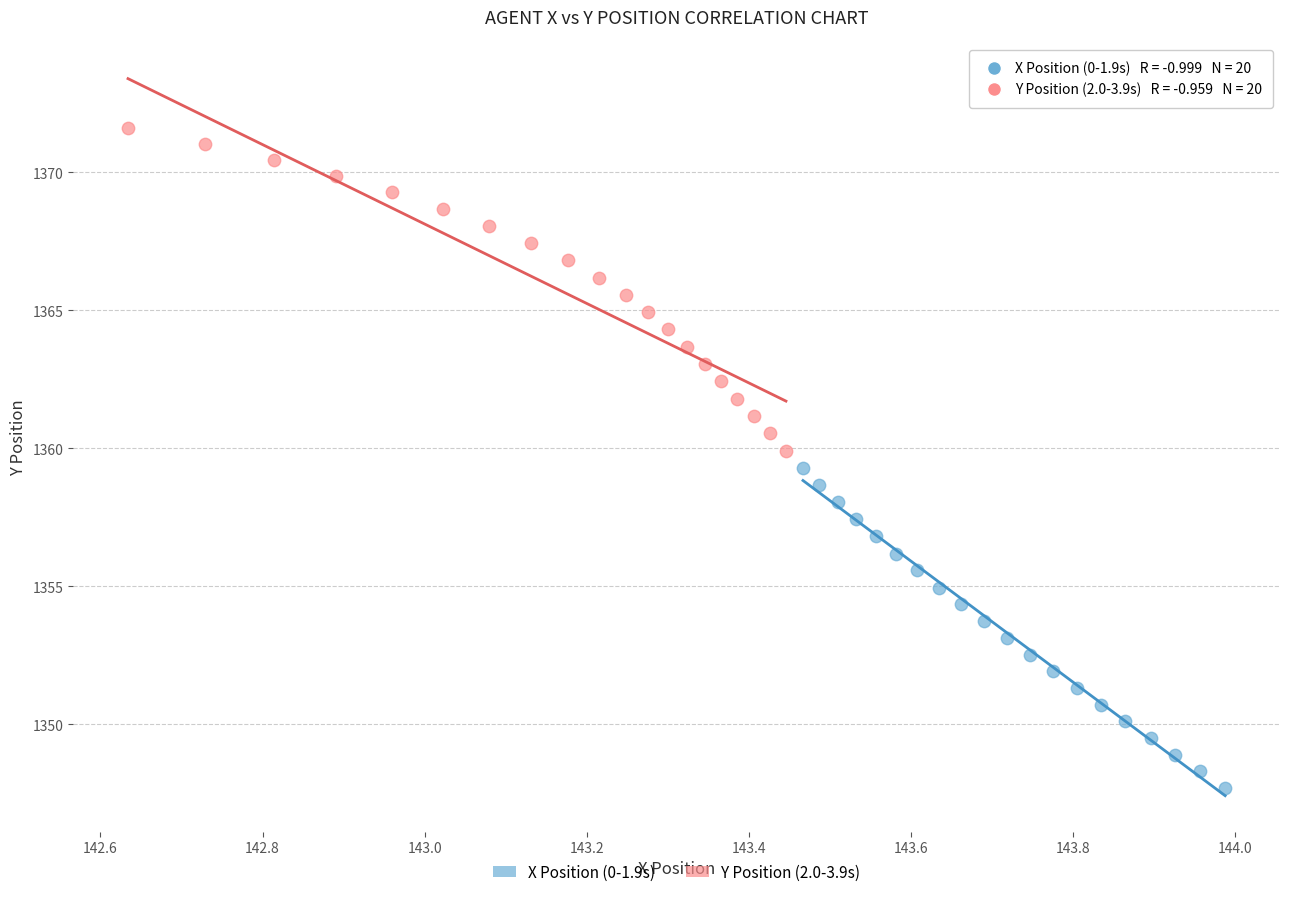

Which series has the largest Y range (max minus min)?

Y Position (2.0-3.9s)